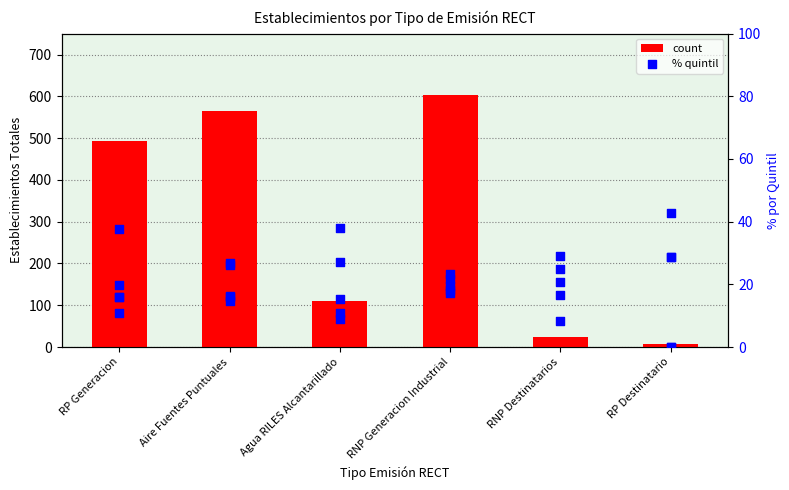

At how many categories does at least one series exceed 20?

6